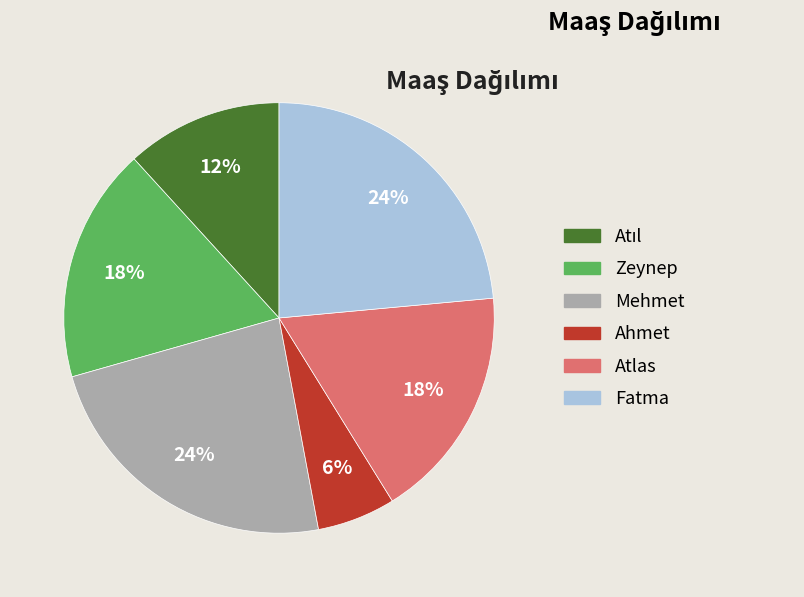

Is it true that Fatma is 10% of the pie?

False